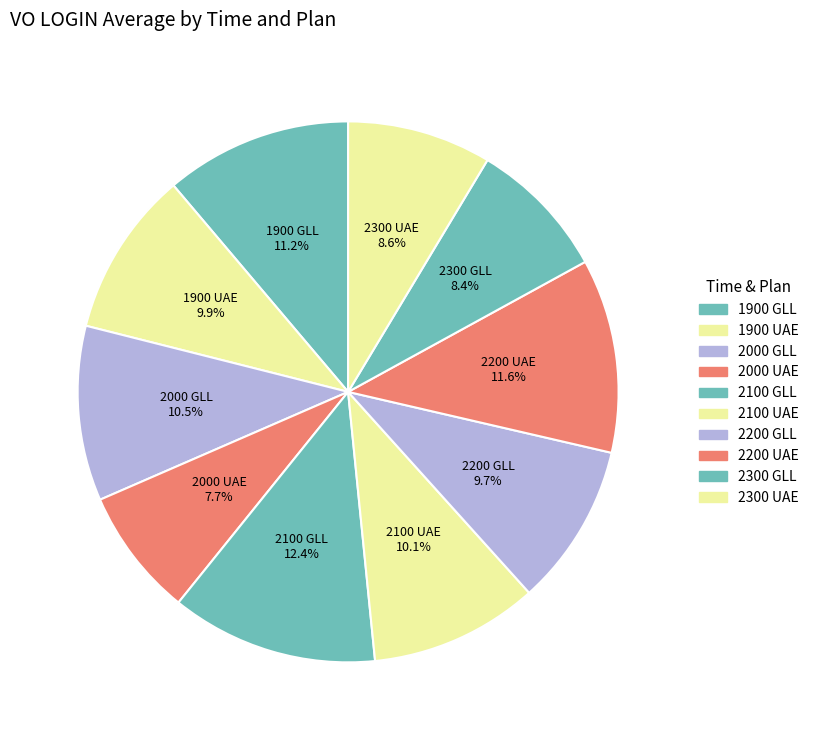

Is it true that 2200 GLL is 10% of the pie?

True